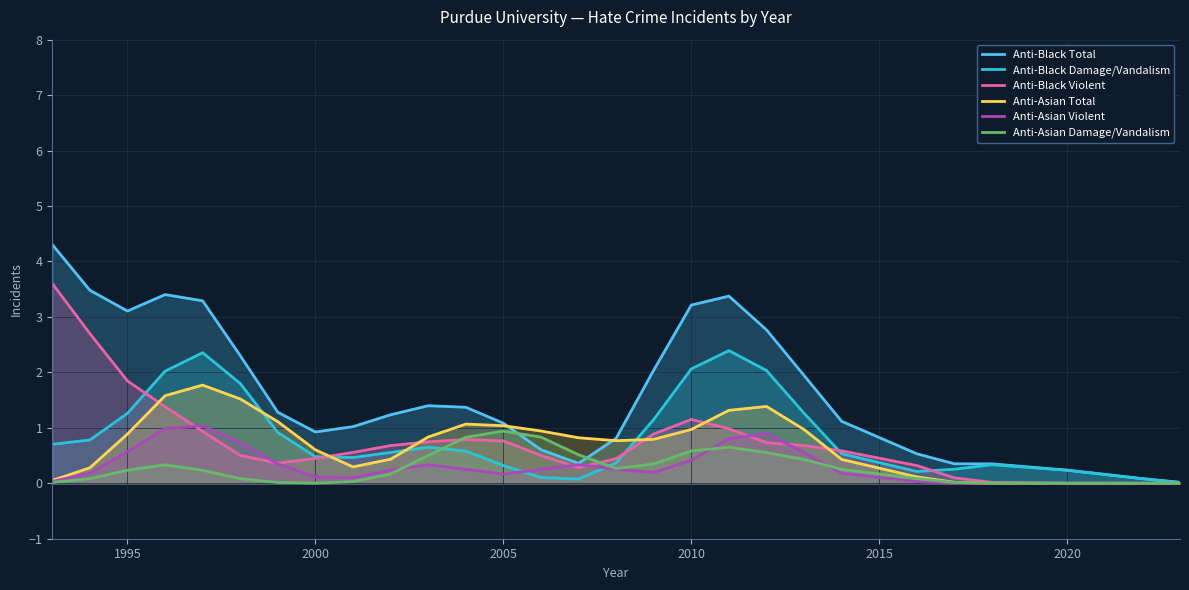

Reading left to right, list all the values displayed in this chart.

Anti-Black Total: 4.3	3.5	3.1	3.4	3.3	2.3	1.3	0.9	1.0	1.2	1.4	1.4	1.1	0.6	0.4	0.8	2.0	3.2	3.4	2.8	1.9	1.1	0.5	0.4	0.3	0.2	0.1	0.0
Anti-Black Damage/Vandalism: 0.7	0.8	1.3	2.0	2.4	1.8	0.9	0.5	0.5	0.6	0.7	0.6	0.3	0.1	0.1	0.4	1.2	2.1	2.4	2.0	1.3	0.5	0.2	0.3	0.3	0.2	0.1	0.0
Anti-Black Violent: 3.6	2.7	1.8	1.4	0.9	0.5	0.4	0.4	0.6	0.7	0.7	0.8	0.8	0.5	0.3	0.4	0.9	1.2	1.0	0.7	0.7	0.6	0.3	0.1	0.0	0.0	0.0	0.0
Anti-Asian Total: 0.1	0.3	0.9	1.6	1.8	1.5	1.1	0.6	0.3	0.4	0.8	1.1	1.0	0.9	0.8	0.8	0.8	1.0	1.3	1.4	1.0	0.4	0.1	0.0	0.0	0.0	0.0	0.0
Anti-Asian Violent: 0.0	0.2	0.6	1.0	1.0	0.7	0.3	0.1	0.1	0.2	0.3	0.2	0.2	0.2	0.3	0.3	0.2	0.4	0.8	0.9	0.6	0.2	0.0	0.0	0.0	0.0	0.0	0.0
Anti-Asian Damage/Vandalism: 0.0	0.1	0.2	0.3	0.2	0.1	0.0	0.0	0.0	0.2	0.5	0.8	0.9	0.8	0.5	0.3	0.3	0.6	0.7	0.6	0.4	0.3	0.1	0.0	0.0	0.0	0.0	0.0